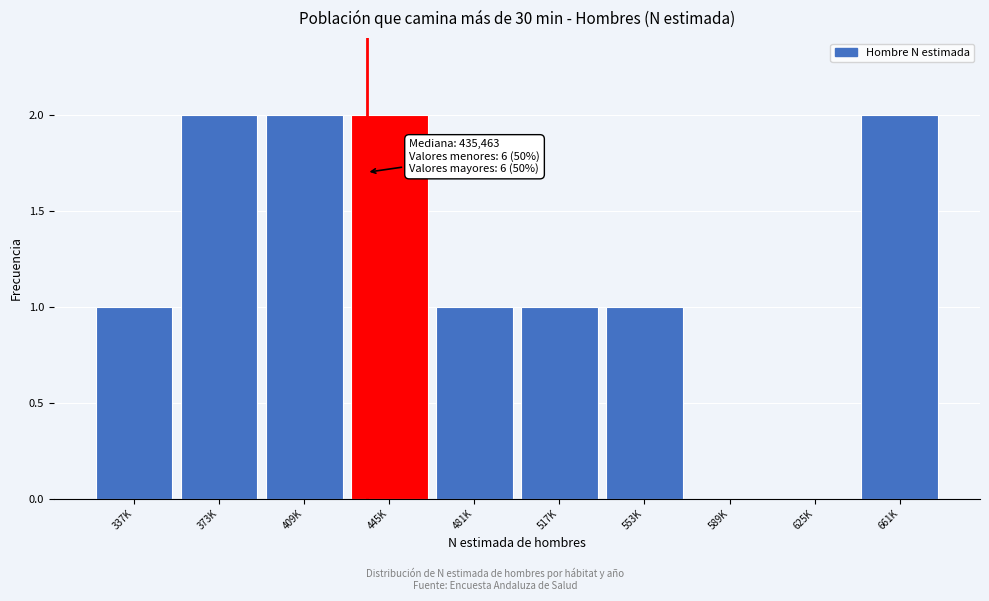

Reading right to left, what are all the values shown in this chart?

661K=2	625K=0	589K=0	553K=1	517K=1	481K=1	445K=2	409K=2	373K=2	337K=1